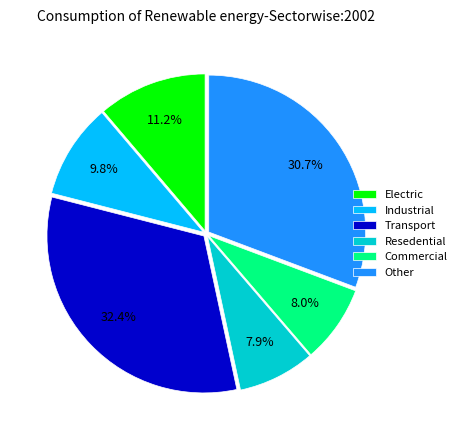

Is there any slice that represents more than half of the pie?

No